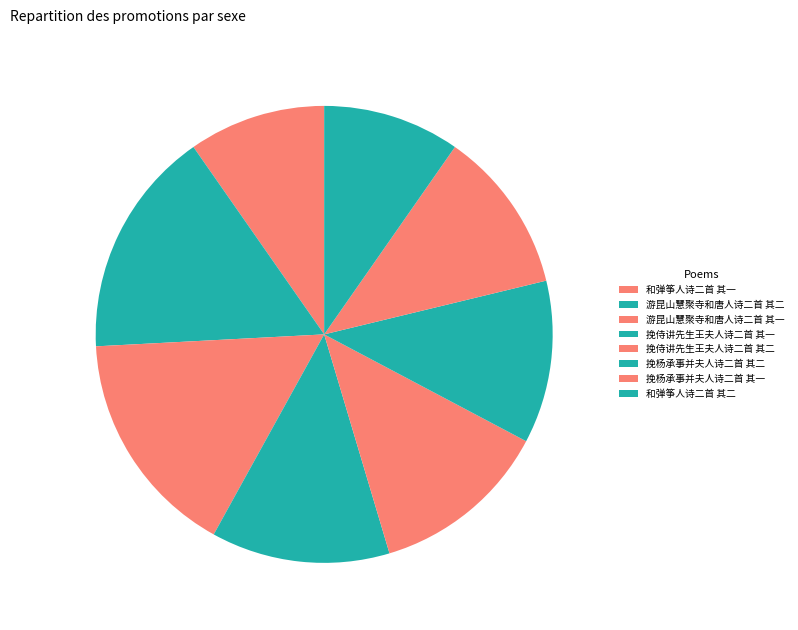

Is it true that 挽侍讲先生王夫人诗二首 其二 is 18% of the pie?

False